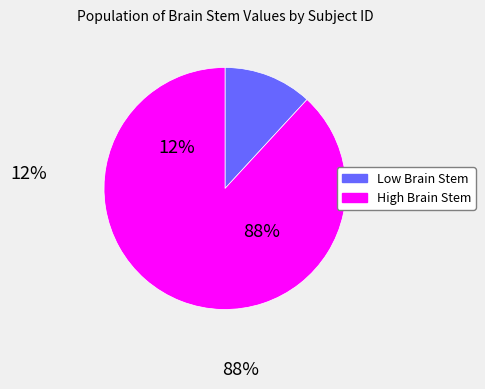

Is 1496759_DICOM the majority of the pie?

No